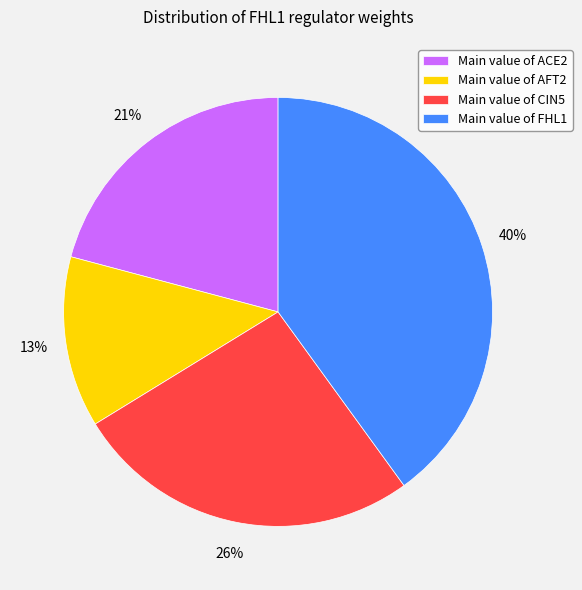

Which slice is the smallest?

Main value of AFT2